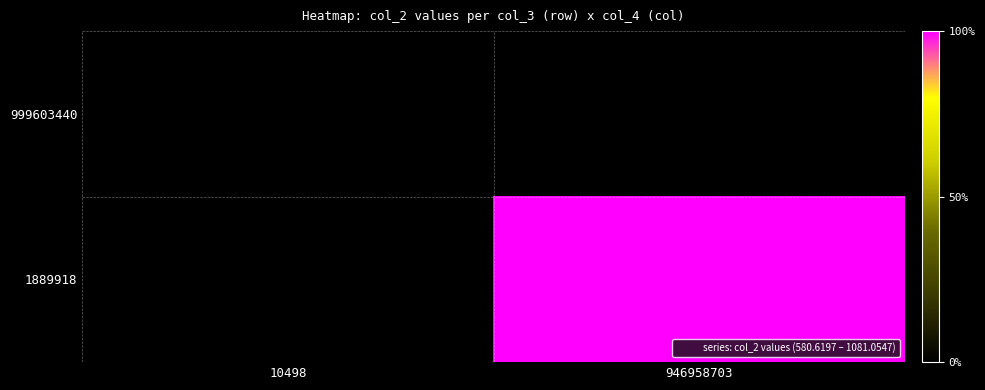

Is it true that 999603440 equals 580.6 at 10498?

True